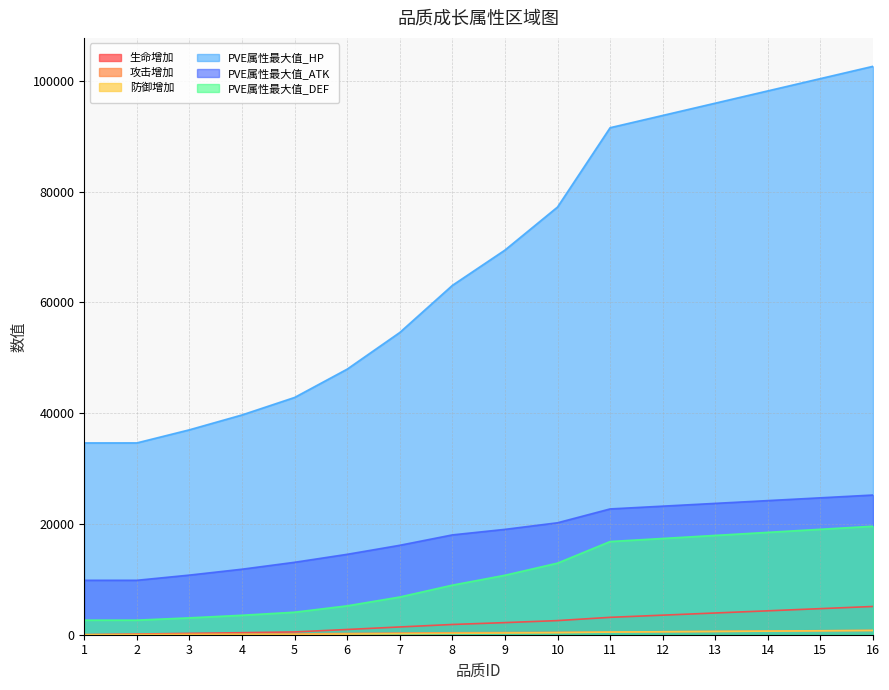

What is the sum of the 生命增加 values at 9 and 7?

3589.0